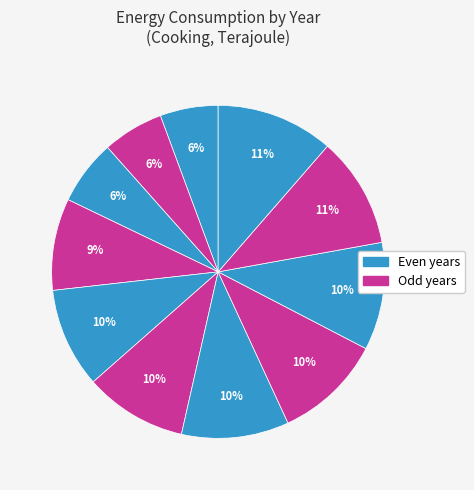

How many slices are in this pie chart?

11